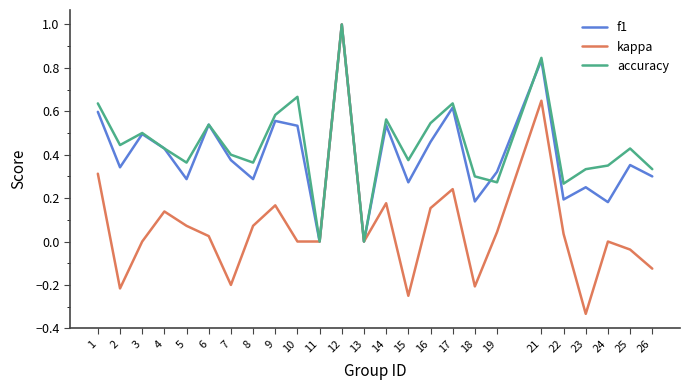

Between 13 and 24, which series saw the biggest shift?

accuracy